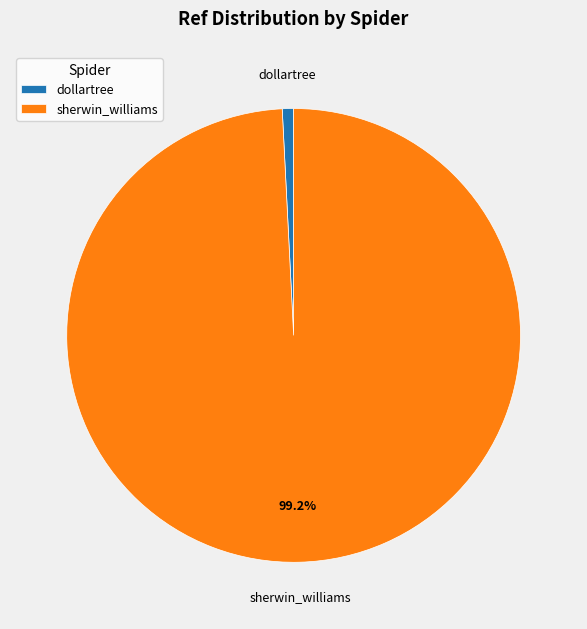

To the nearest percent, what is the difference between the dollartree and sherwin_williams slice percentages?

98%